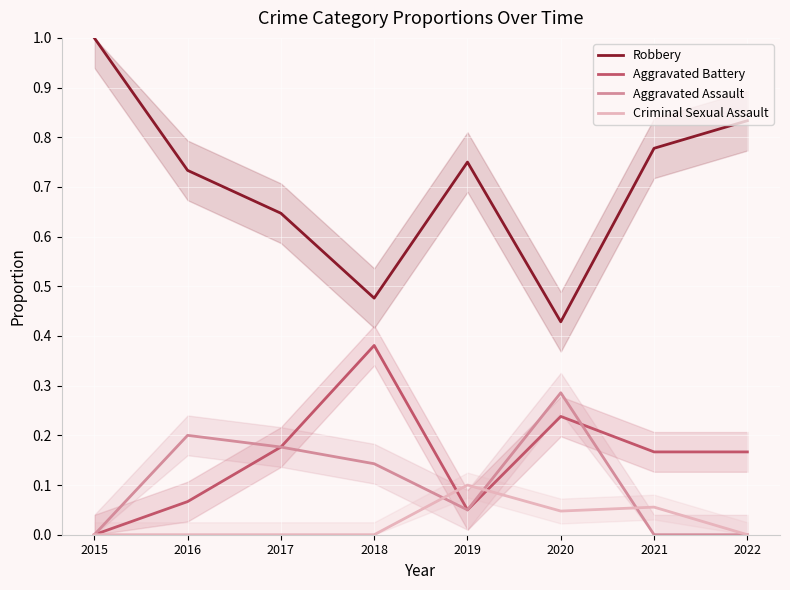

Reading left to right, transcribe all the data shown in this chart.

Robbery: 1.0	0.7	0.6	0.5	0.8	0.4	0.8	0.8
Aggravated Battery: 0.0	0.1	0.2	0.4	0.1	0.2	0.2	0.2
Aggravated Assault: 0.0	0.2	0.2	0.1	0.1	0.3	0.0	0.0
Criminal Sexual Assault: 0.0	0.0	0.0	0.0	0.1	0.0	0.1	0.0